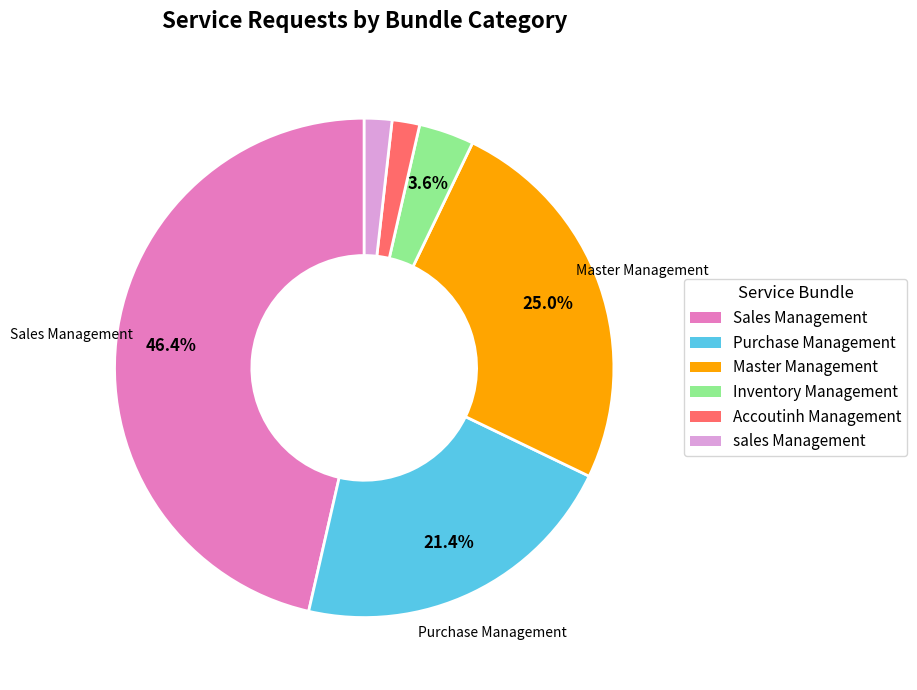

To the nearest percent, what is the combined percentage of Accoutinh Management and Inventory Management?

5%